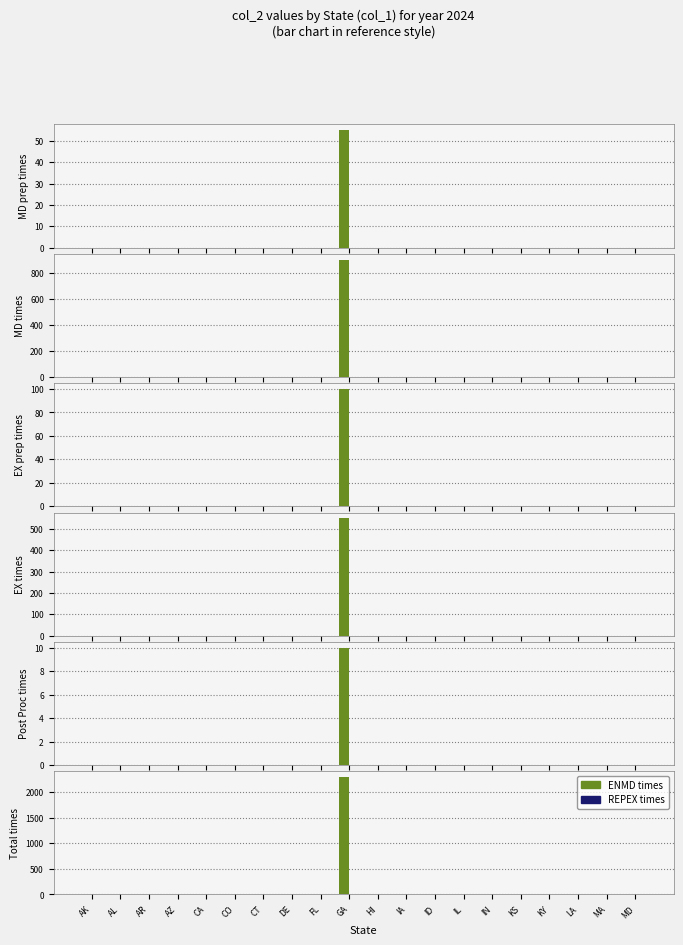

Which series has the largest total across all categories?

ENMD times